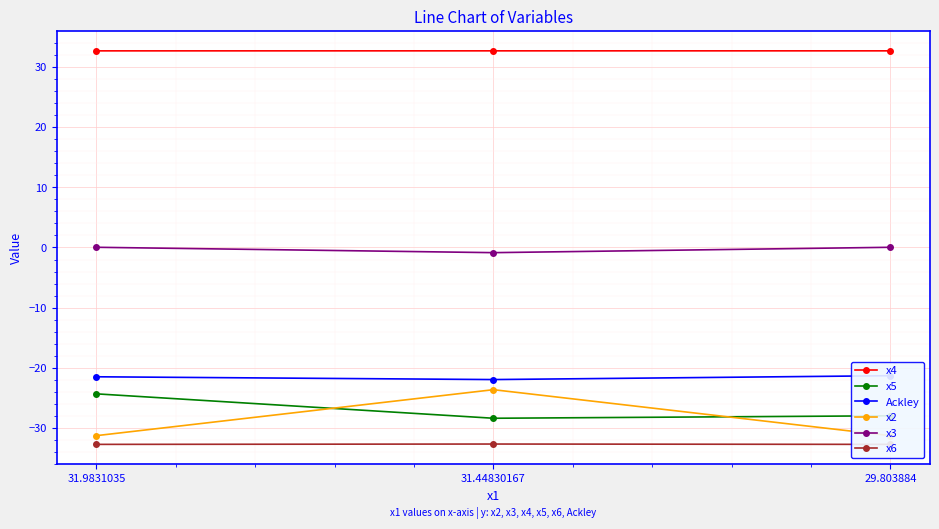

What is the sum of the x2 values at 31.9831035 and 31.44830167?

-54.9